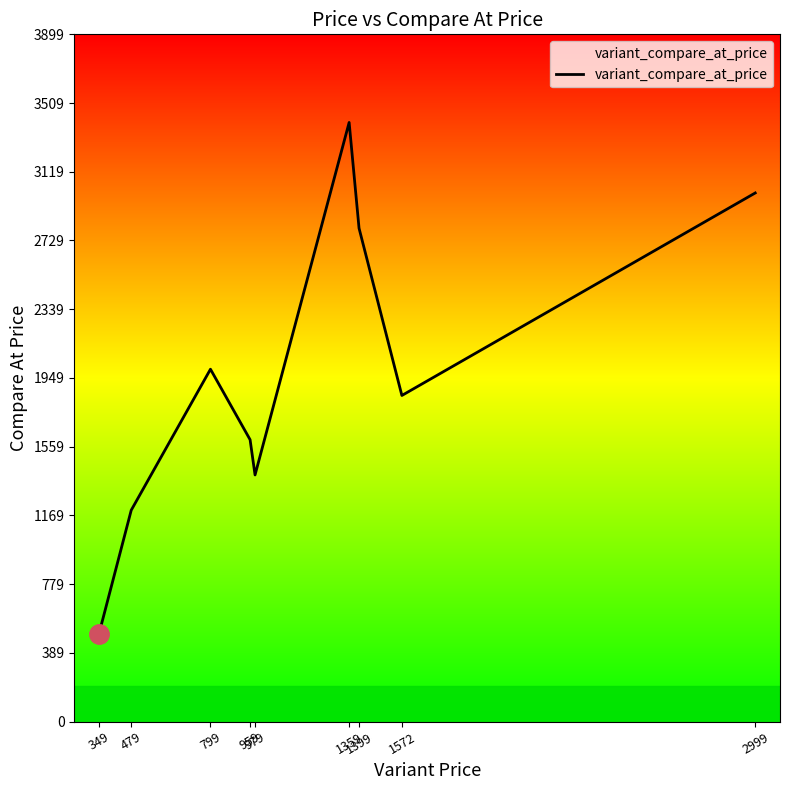

What is the sum of the values at 1572 and 479?

3049